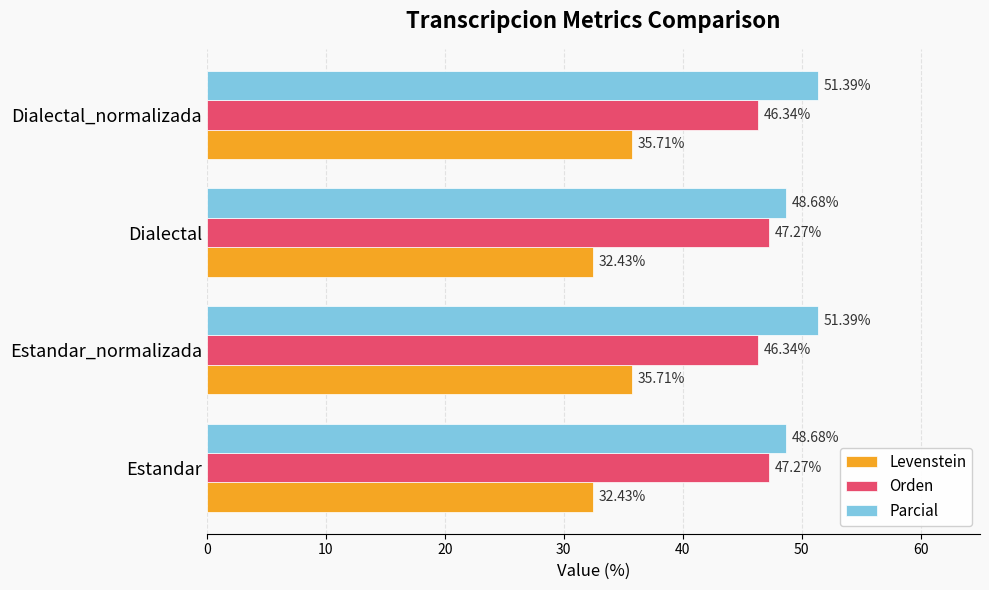

What is the difference between the Orden values at Estandar and Estandar_normalizada?

0.9